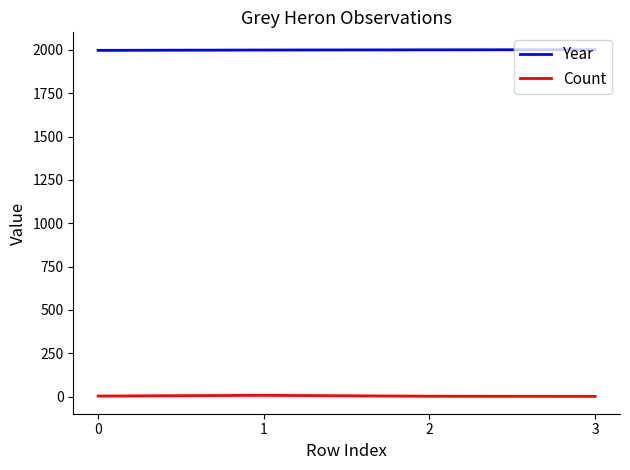

How many lines are shown in the chart?

2